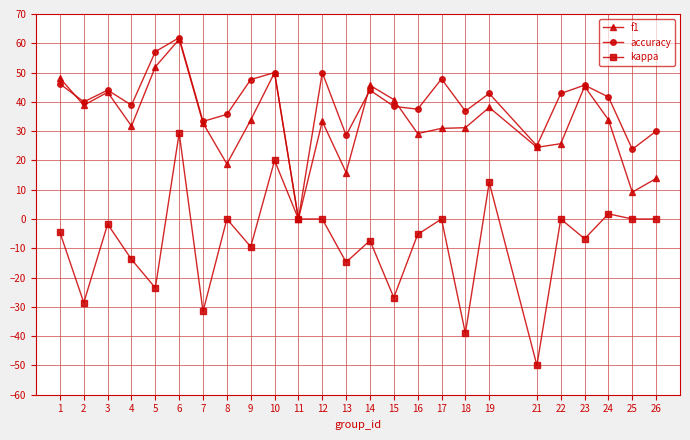

What is the value of the f1 point at the 20th from the left?

24.5